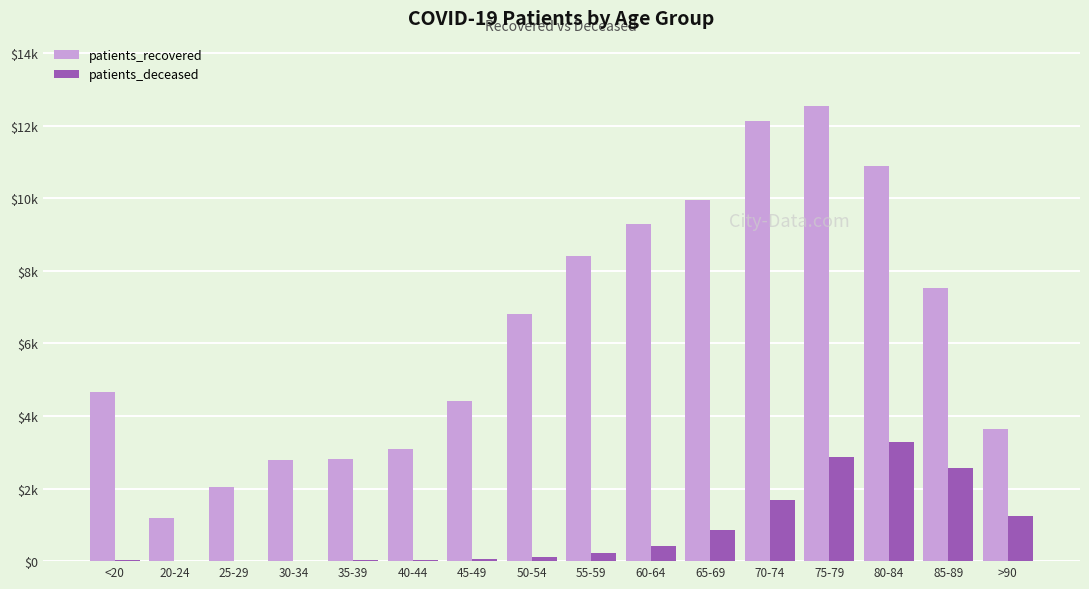

Is the value of patients_recovered at 65-69 greater than the value of patients_deceased at 20-24?

Yes